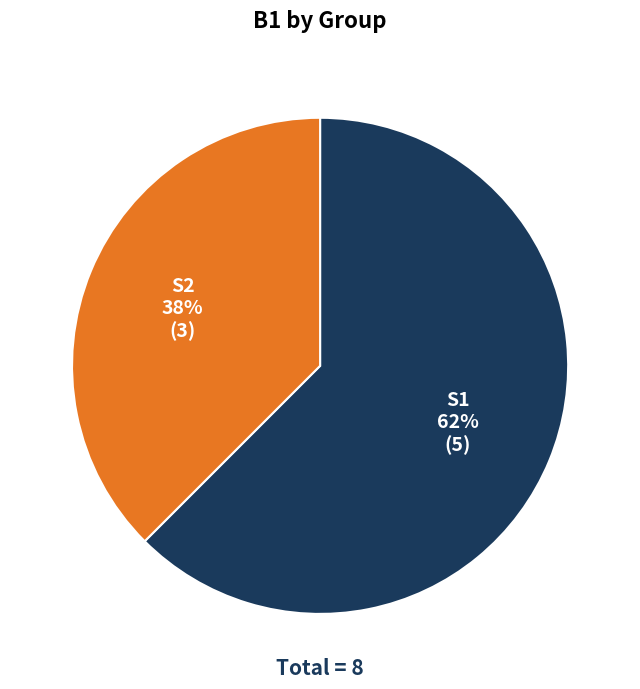

What is the majority slice?

S1